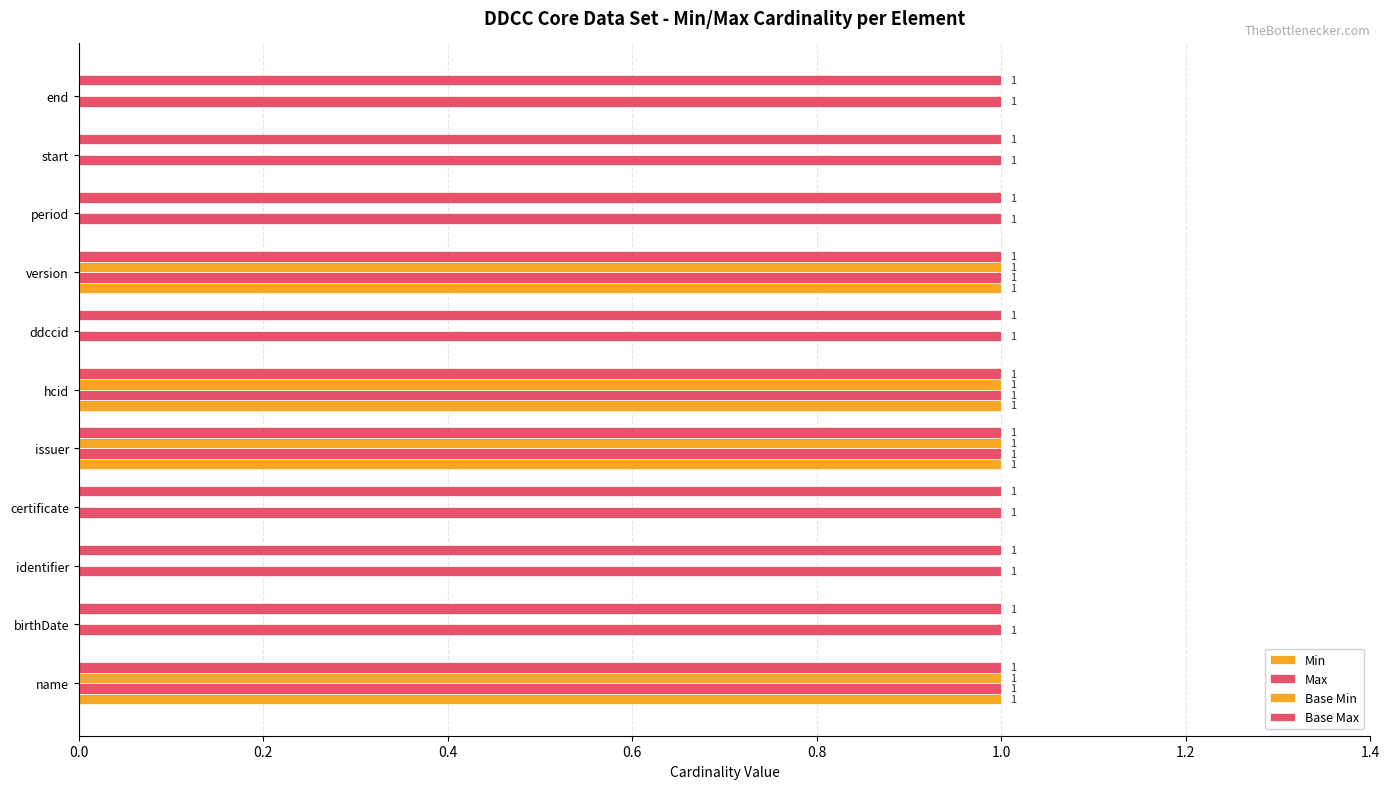

How many values in Min are above zero?

4